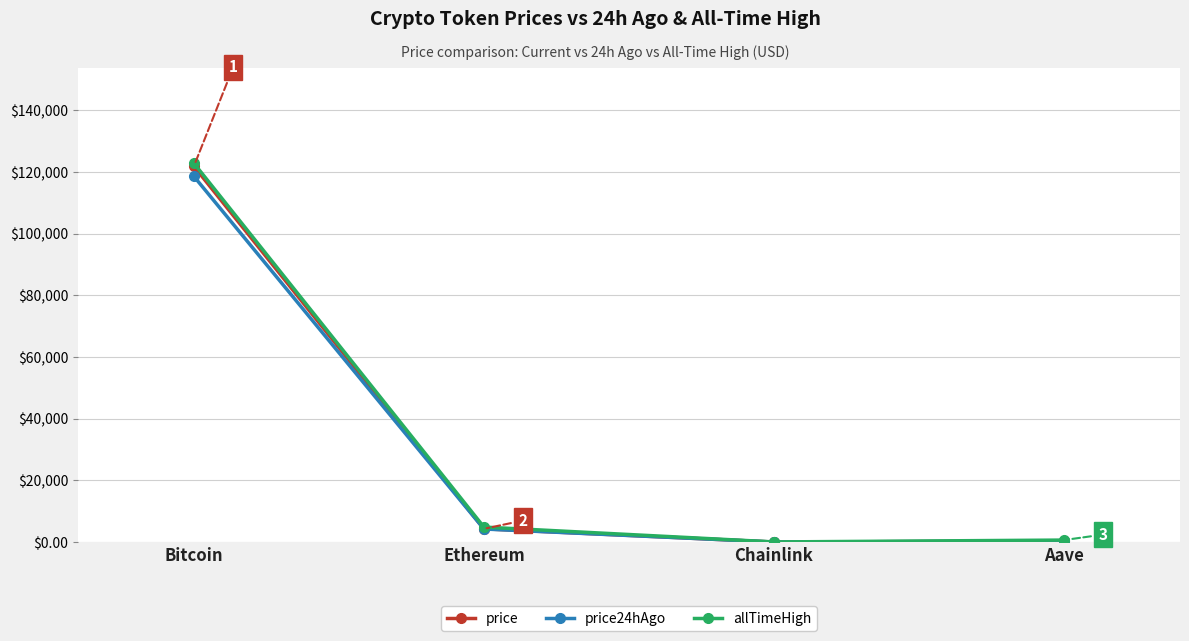

What is the highest value of the price24hAgo series?

118584.0